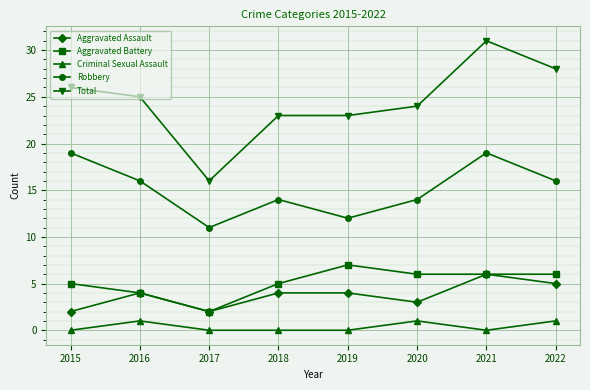

What is the average value of the Aggravated Battery series?

5